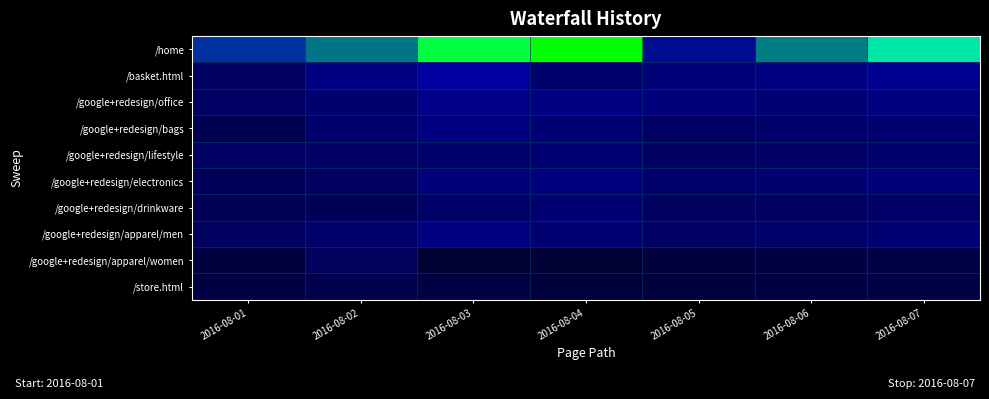

List the series in order of their peak value, lowest first.

/store.html, /google+redesign/apparel/women, /google+redesign/drinkware, /google+redesign/lifestyle, /google+redesign/electronics, /google+redesign/bags, /google+redesign/apparel/men, /google+redesign/office, /basket.html, /home